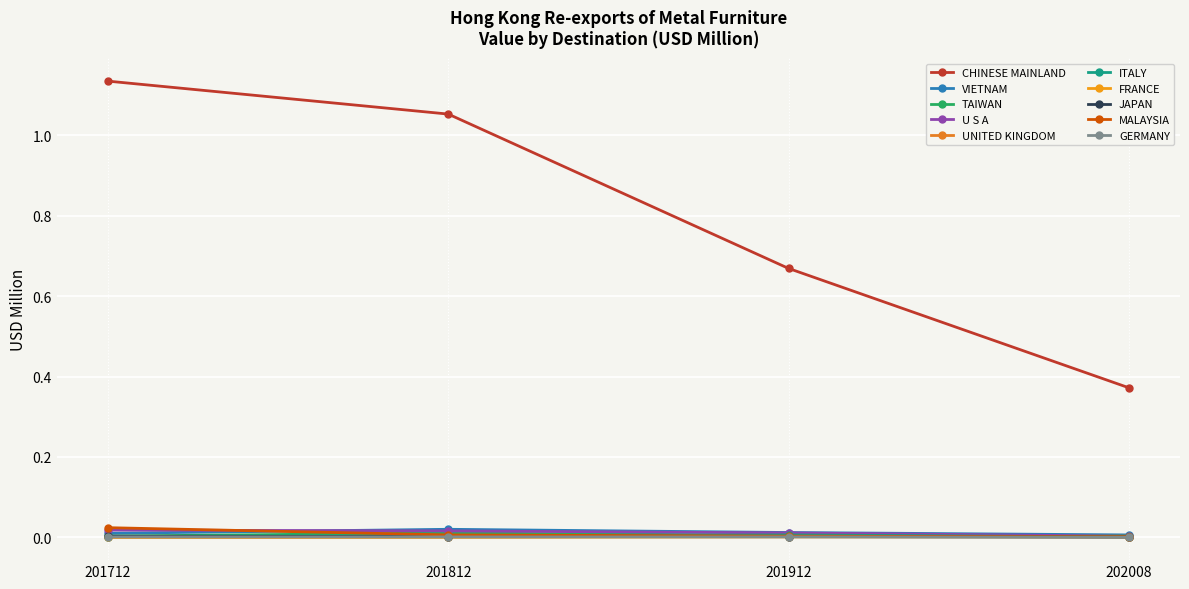

How many distinct data groups are displayed?

10